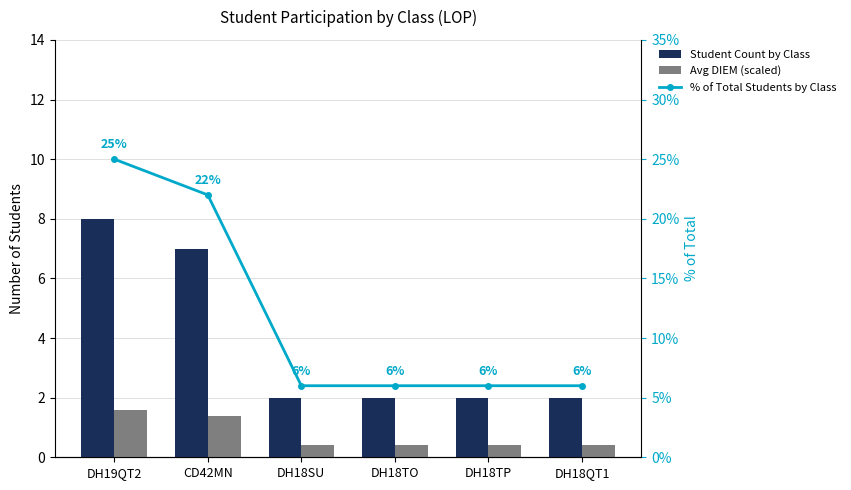

What is the spread (max minus min) of values at DH18TP?

5.6